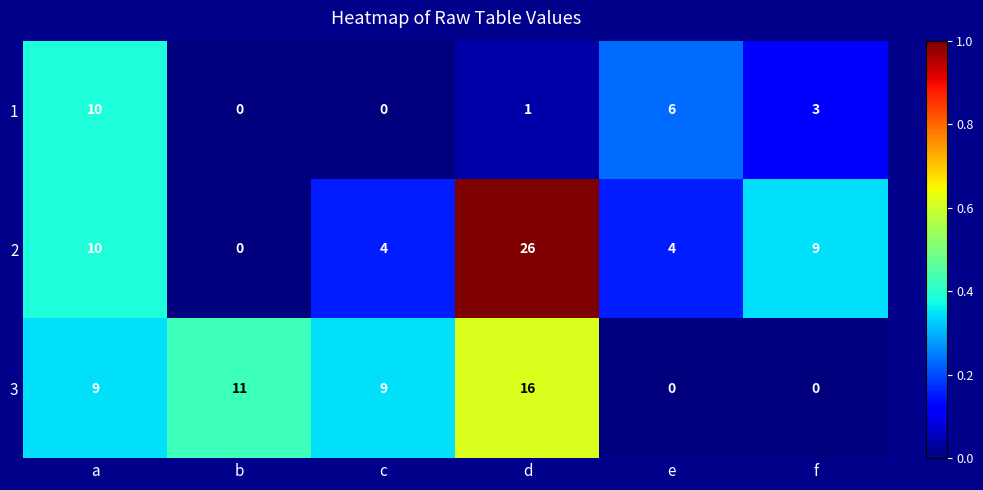

What value does the 1 series have at a?

10